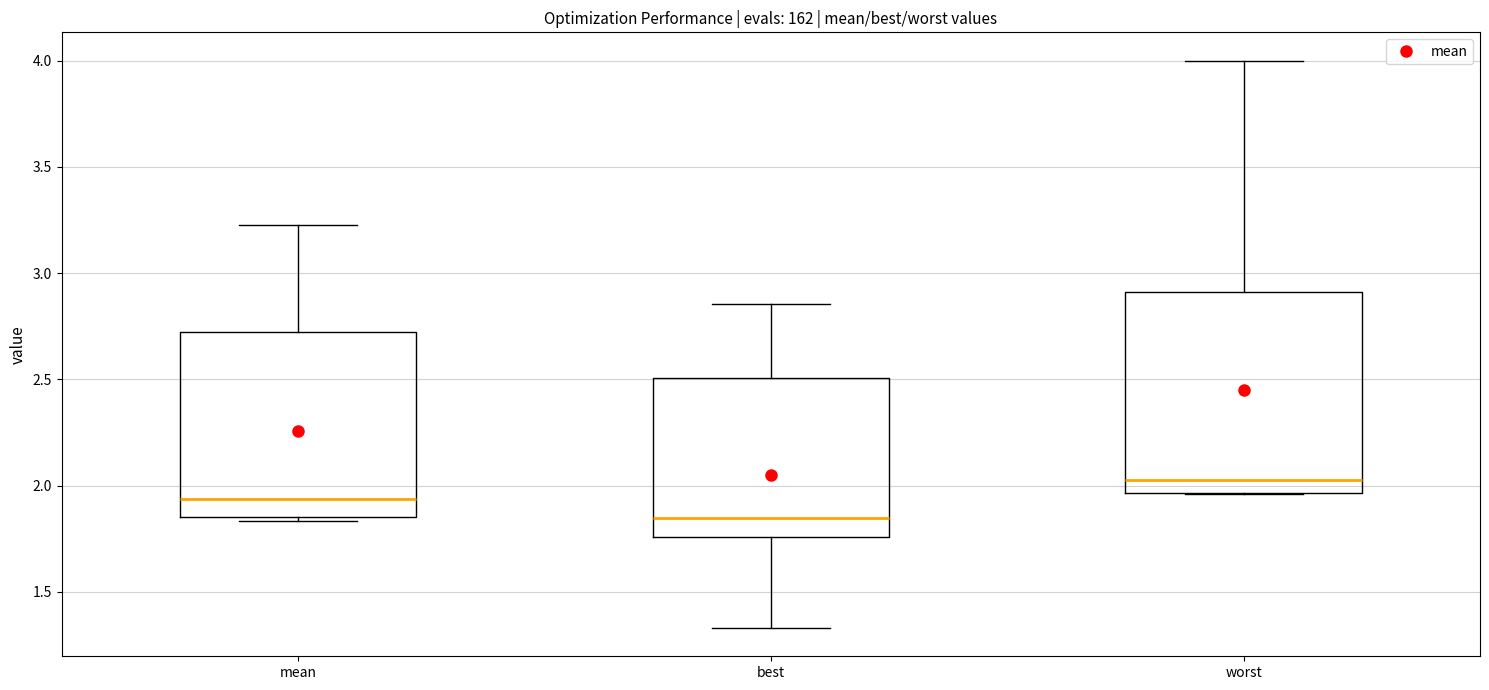

Reading left to right, transcribe this box plot: for each box, give where its median line is, the range the box spans, and where its two whiskers end, as read against the y-axis. The values are not printed on the chart, so give them approximately, as read against the axis.

mean: median 1.95, box 1.85 to 2.70, whiskers 1.85 (just below the box's lower edge) to 3.25
best: median 1.85, box 1.75 to 2.50, whiskers 1.35 to 2.85
worst: median 2.05, box 1.95 to 2.90, whiskers 1.95 to 4.00